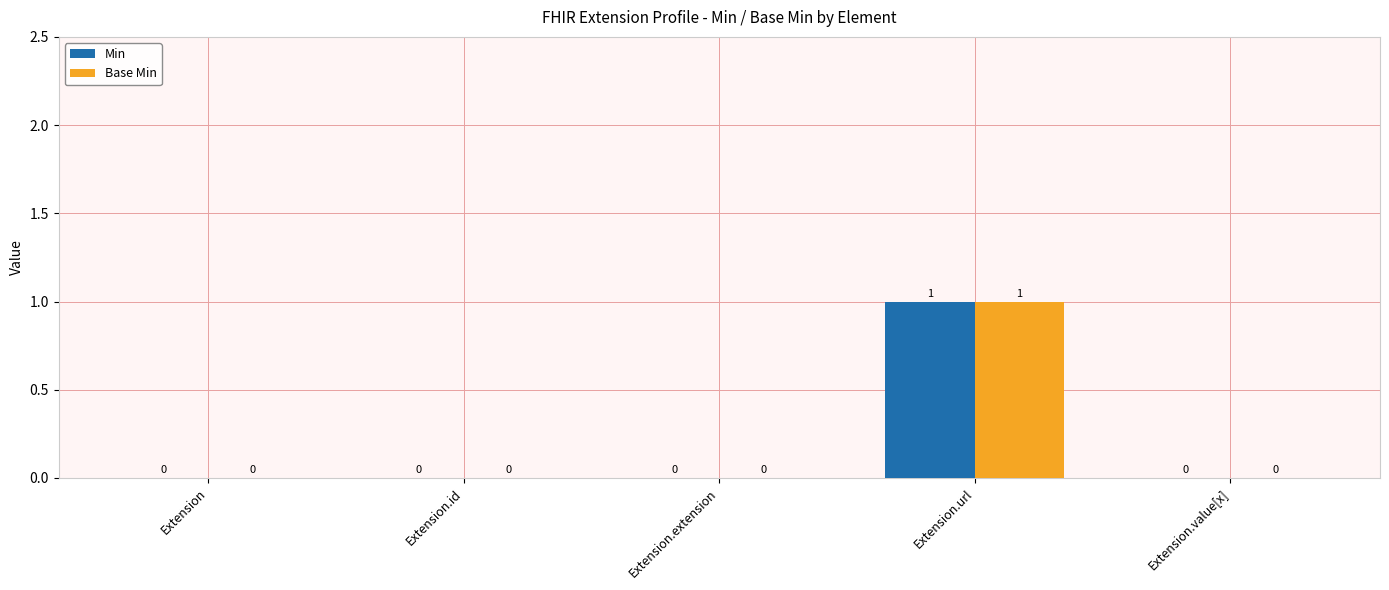

Reading left to right, what are all the values shown in this chart?

Min: 0	0	0	1	0
Base Min: 0	0	0	1	0